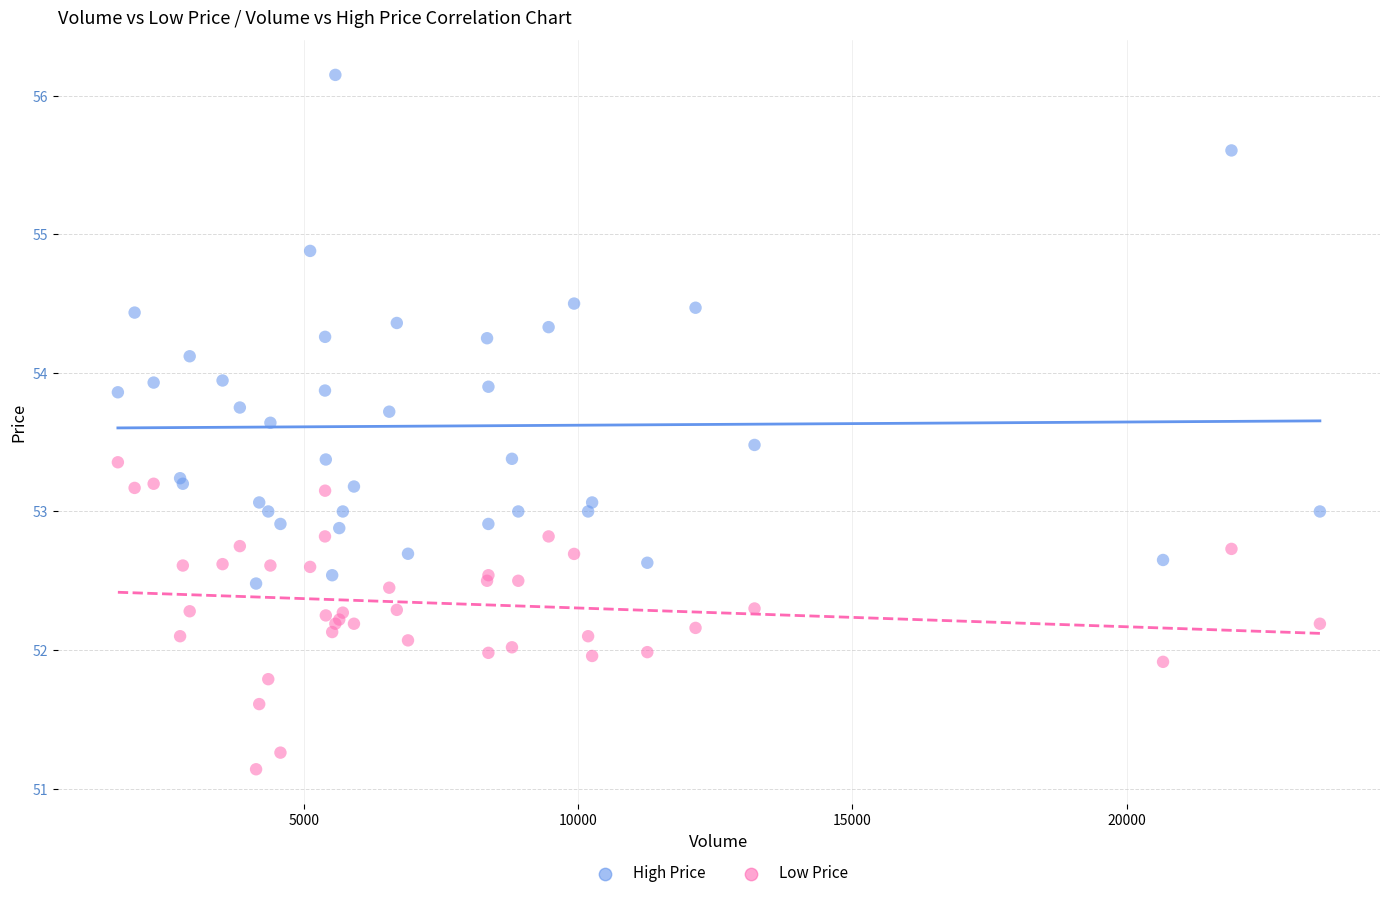

Which series has the largest Y range (max minus min)?

High Price